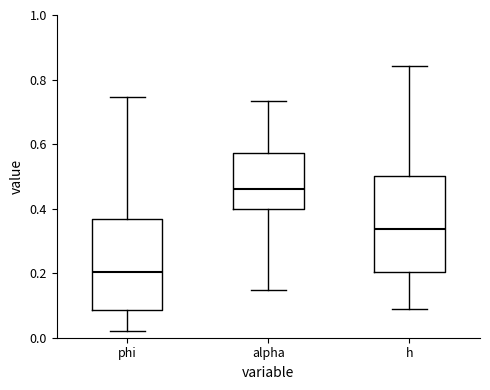

Which box has the lowest median line?

phi